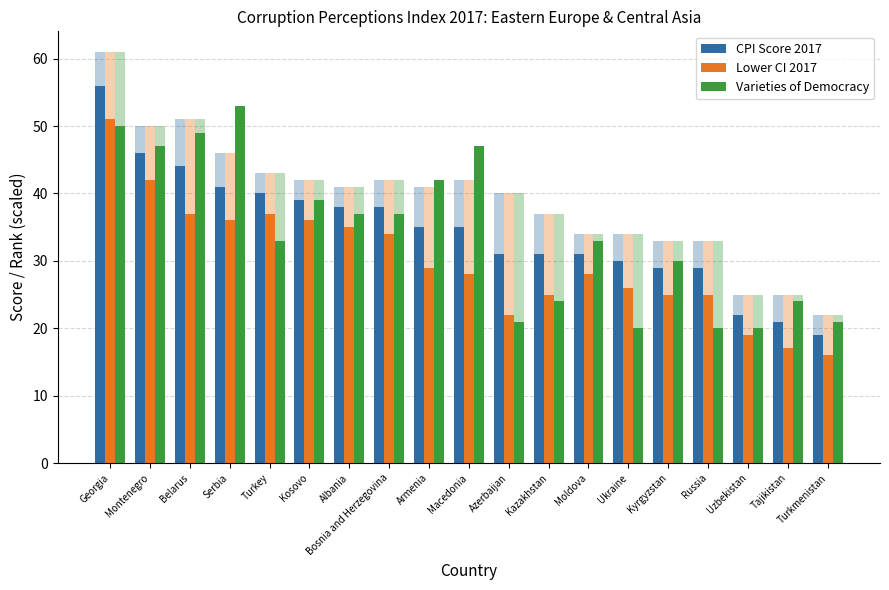

How many bars are there in each group?

3